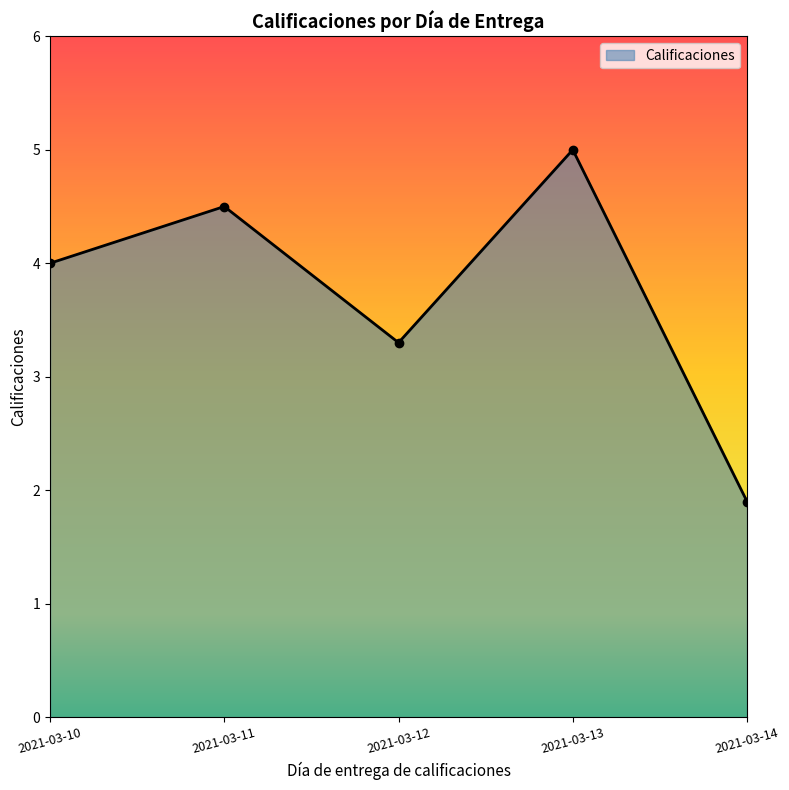

What is the ratio of the value at 2021-03-11 to the value at 2021-03-10?

1.1